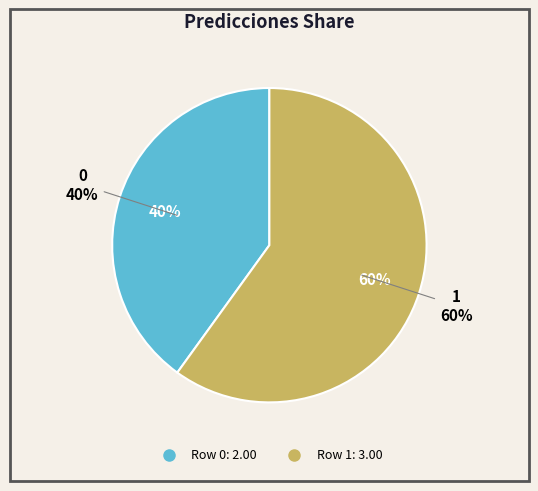

What percentage is the 1 slice, to the nearest percent?

60%